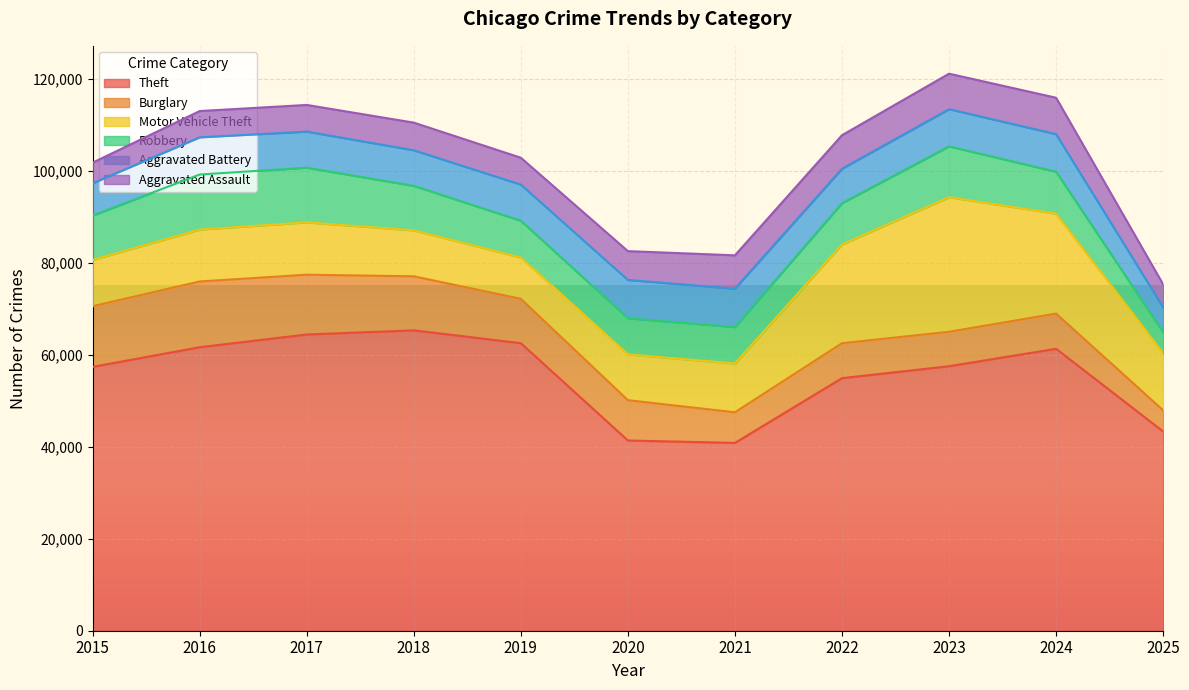

Which series has the largest range (max minus min)?

Theft